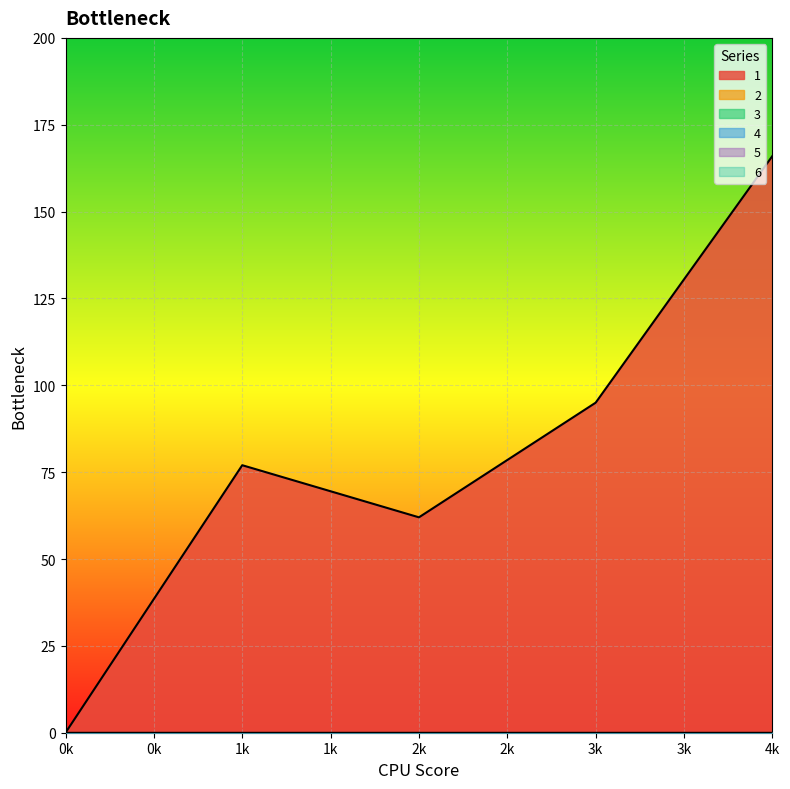

Reading right to left, what are all the values shown in this chart?

1: 4=166	3=95	2=62	1=77	0=0
2: 4=0	3=0	2=0	1=0	0=0
3: 4=0	3=0	2=0	1=0	0=0
4: 4=0	3=0	2=0	1=0	0=0
5: 4=0	3=0	2=0	1=0	0=0
6: 4=0	3=0	2=0	1=0	0=0